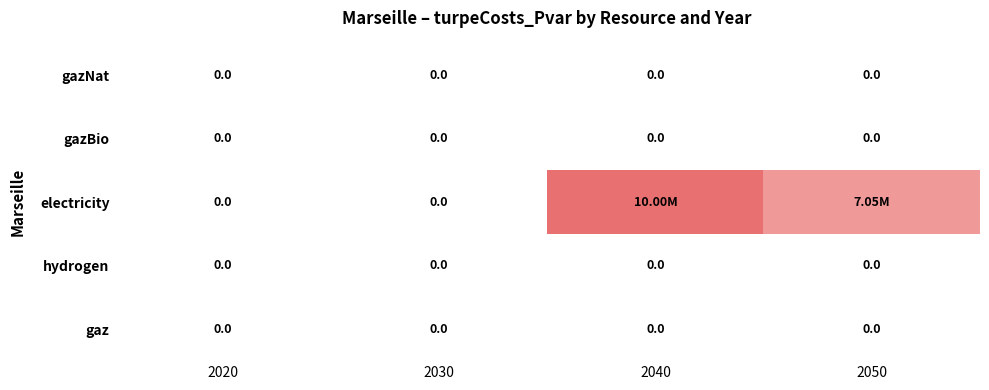

Which series has the widest spread of values?

electricity